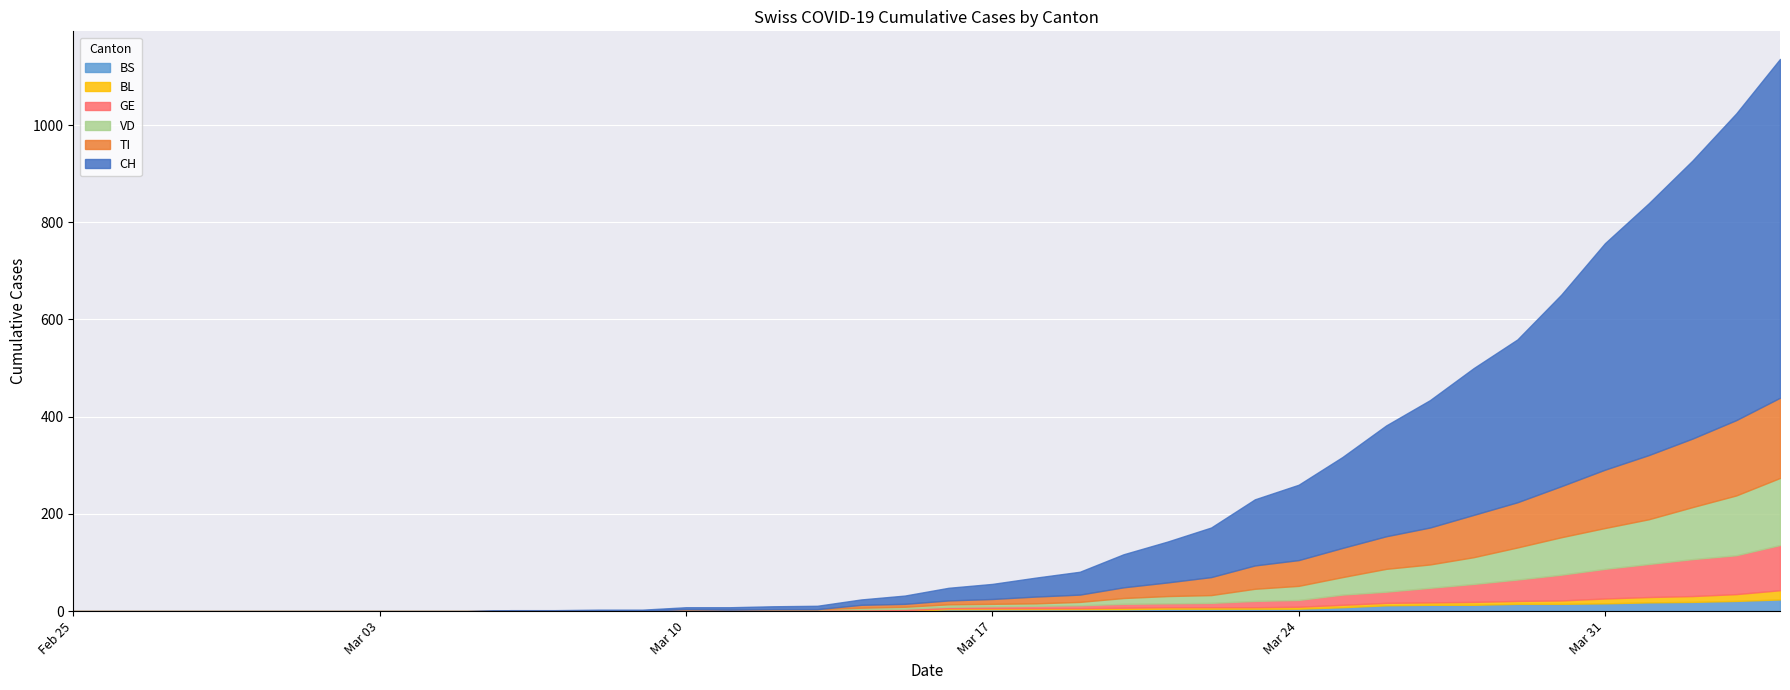

How many times do BS and GE cross each other?

1